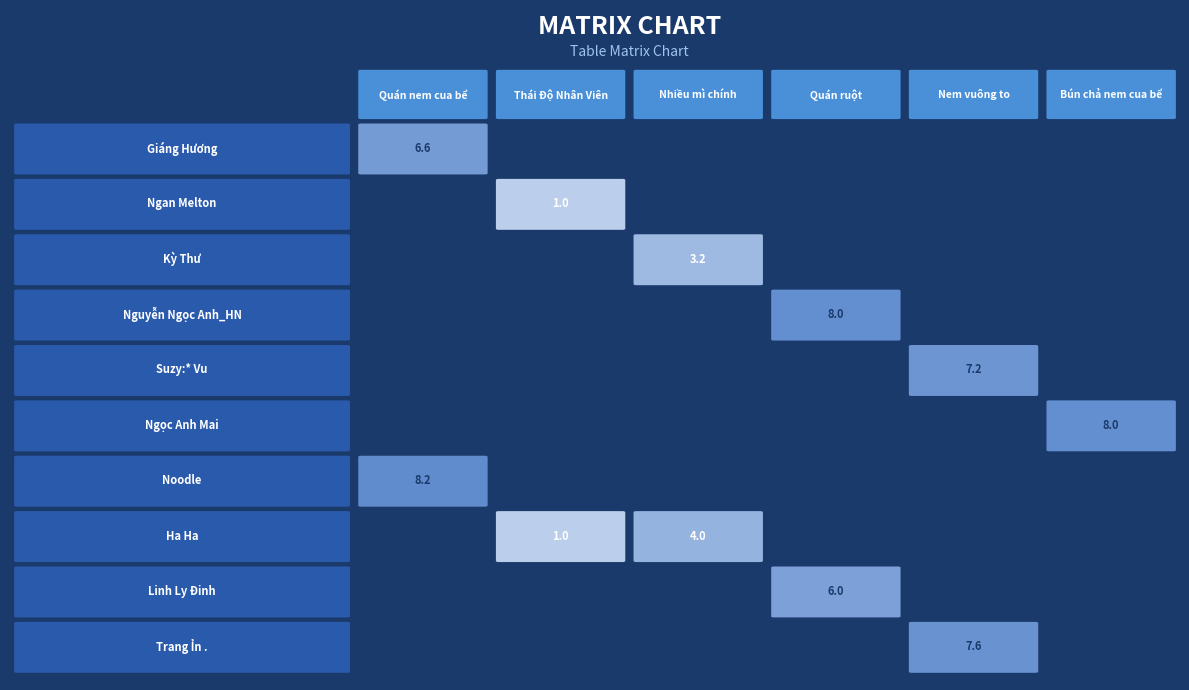

Which series changed the most between 0 and 2?

Noodle